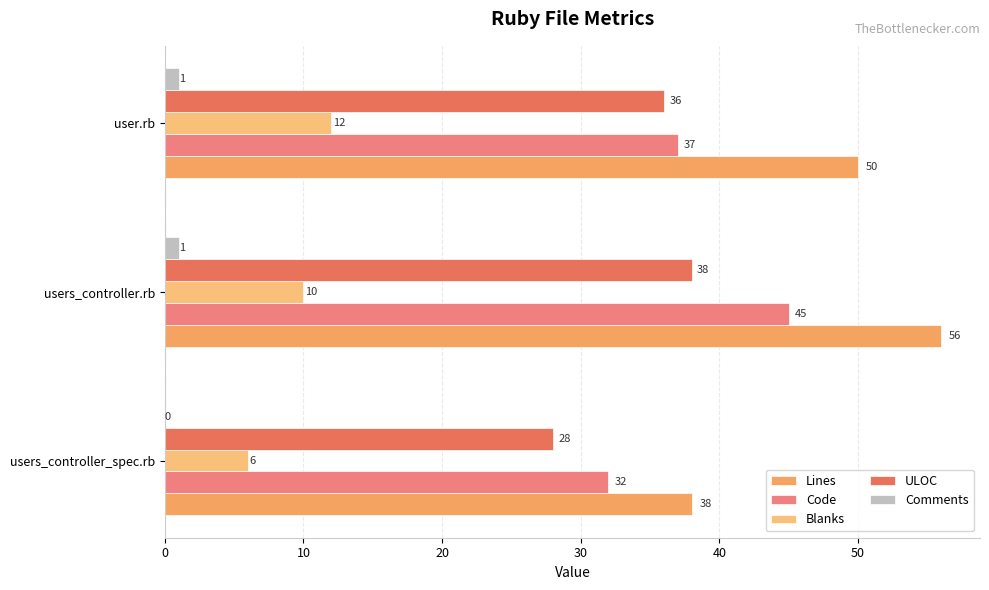

What is the highest value of the Lines series?

56